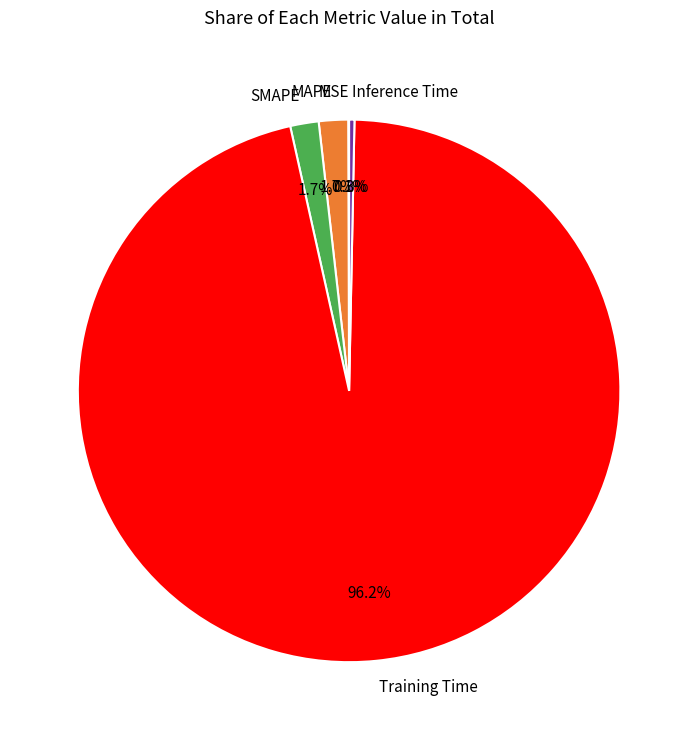

Do MAPE and Training Time together represent more than half of the pie?

Yes